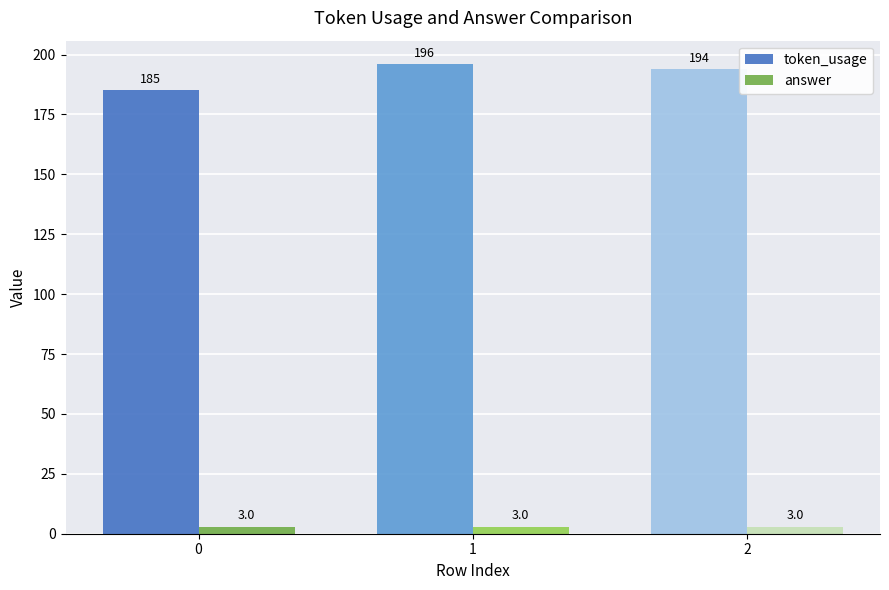

Which series has the largest total across all categories?

token_usage